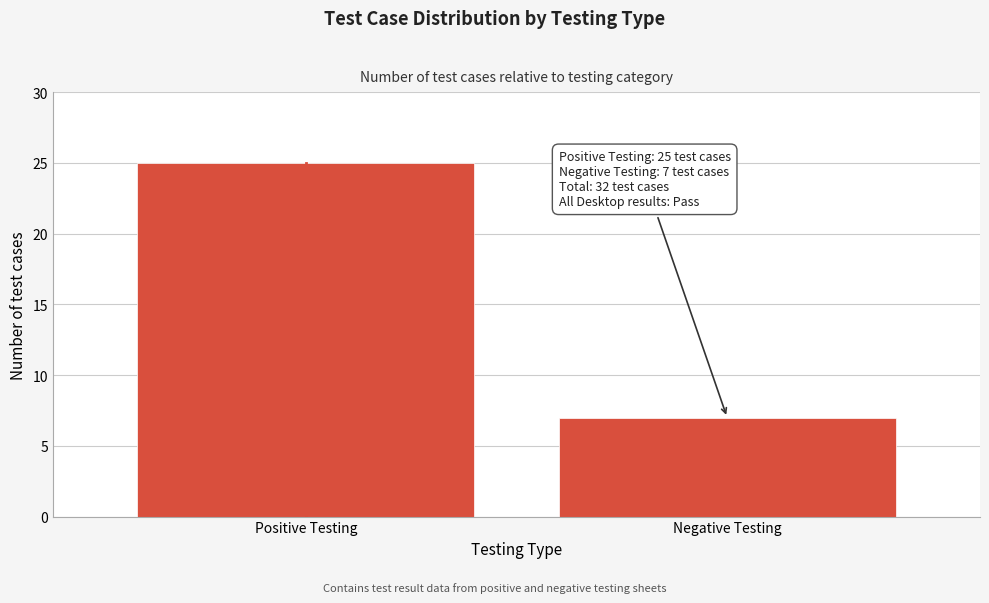

Reading right to left, transcribe all the data shown in this chart.

7	25